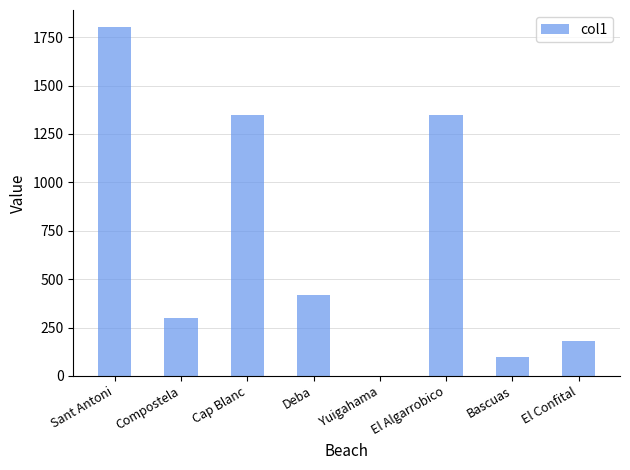

What is the sum of all values?

5501